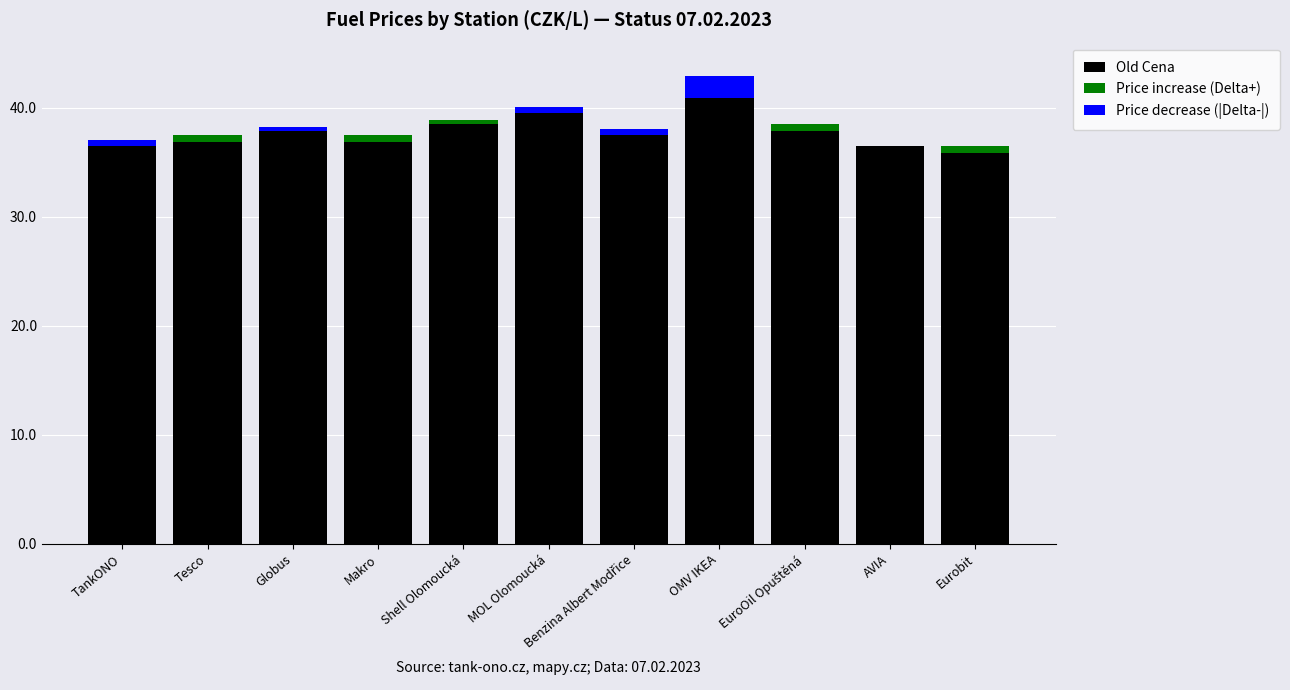

What is the maximum value for Old Cena?

40.9